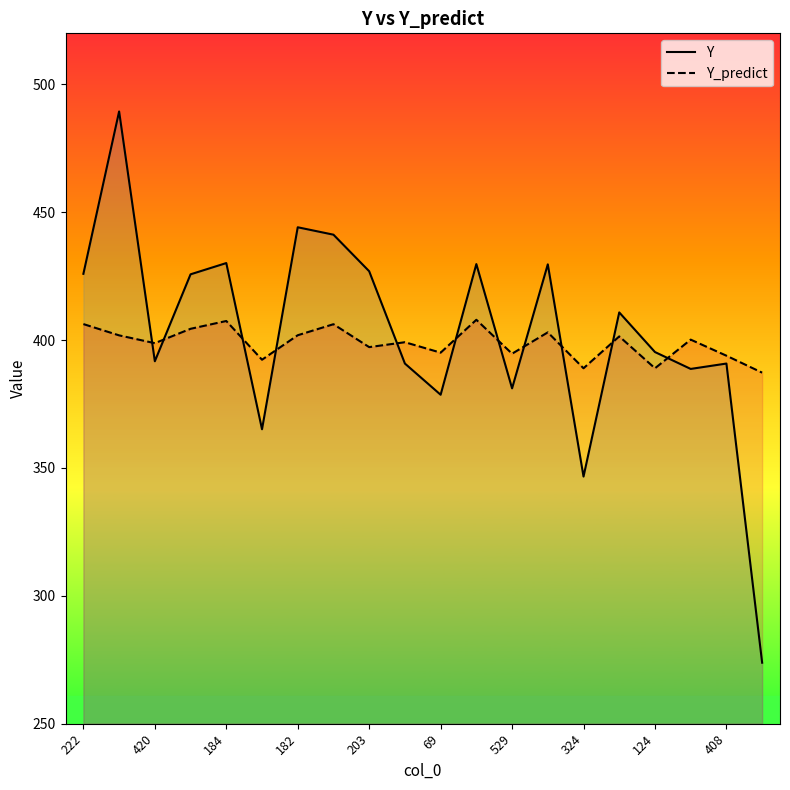

At how many categories does at least one series exceed 445?

1